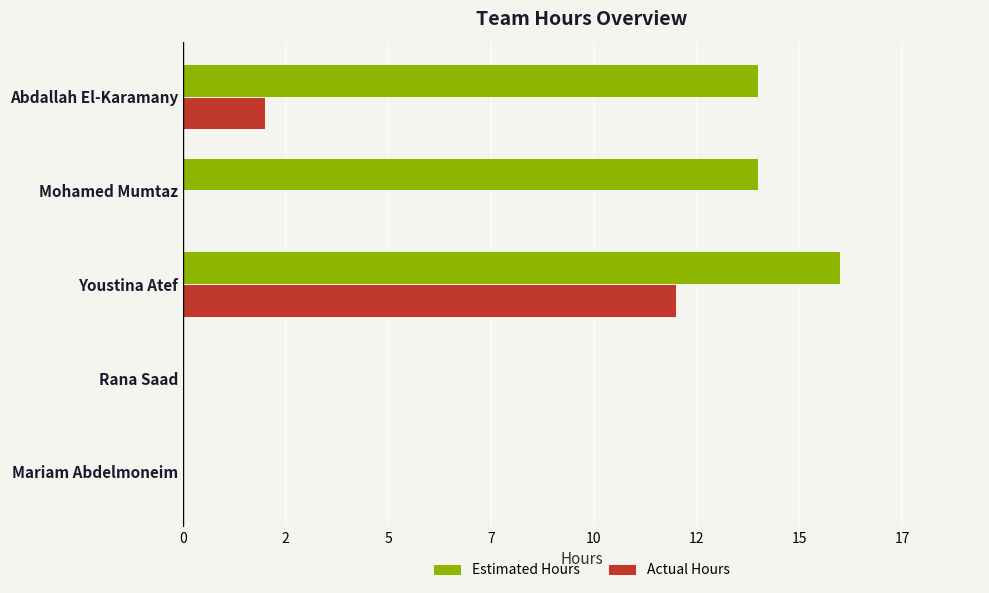

What is the average value of the Estimated Hours series?

9